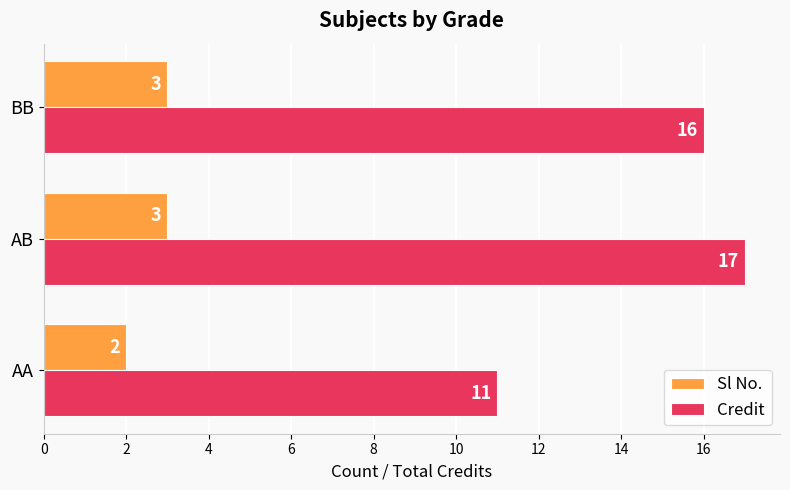

What is the average value of the Credit series?

15